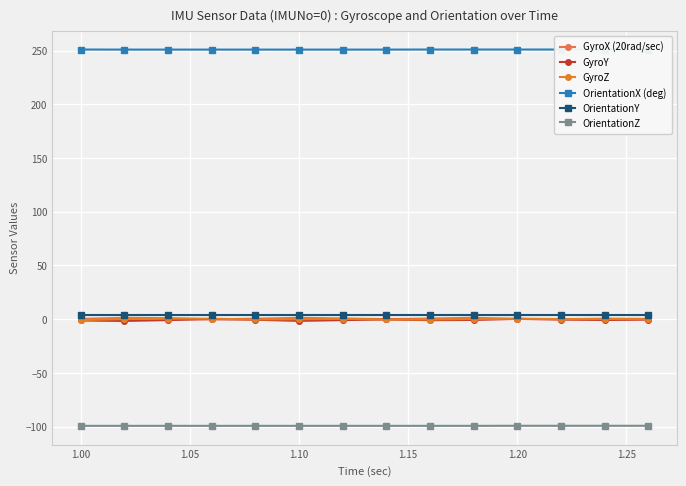

How many positive values does the GyroY series have?

1